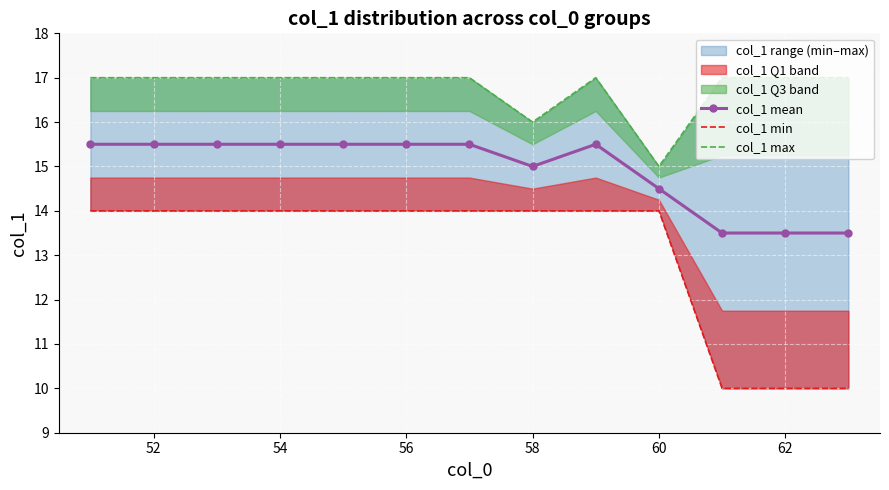

Is it true that col_1 mean equals 19.1 at 60?

False